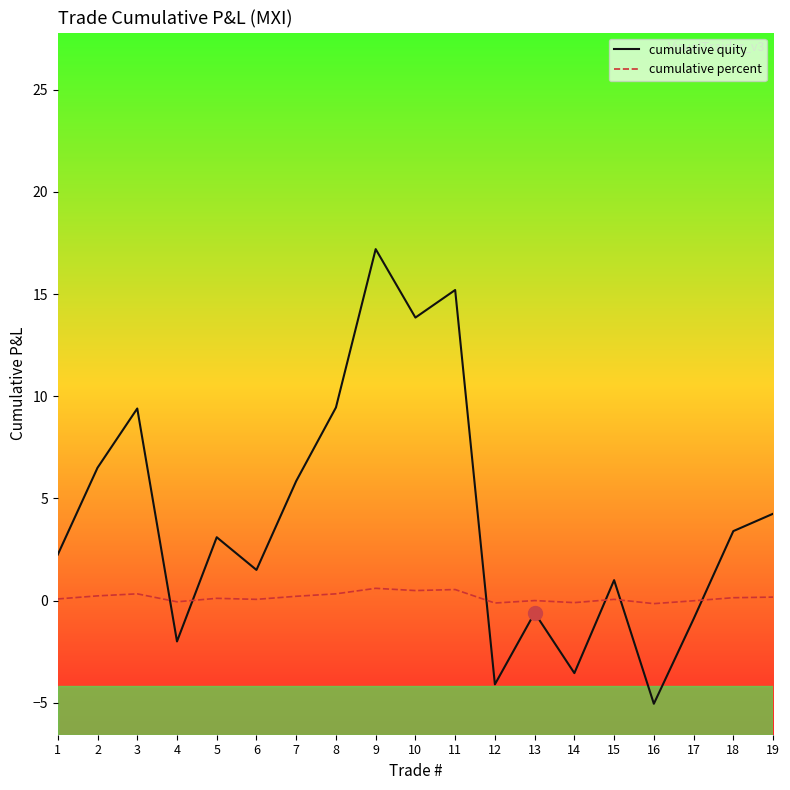

At 16, list the series in order from smallest to largest.

cumulative quity, cumulative percent